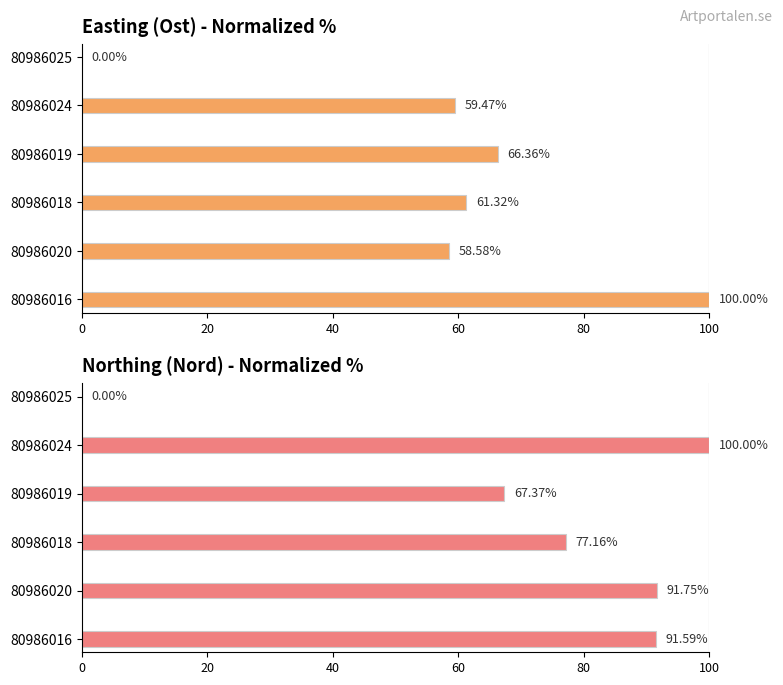

What is the difference between the maximum and second lowest values in the Ost series?

41.4